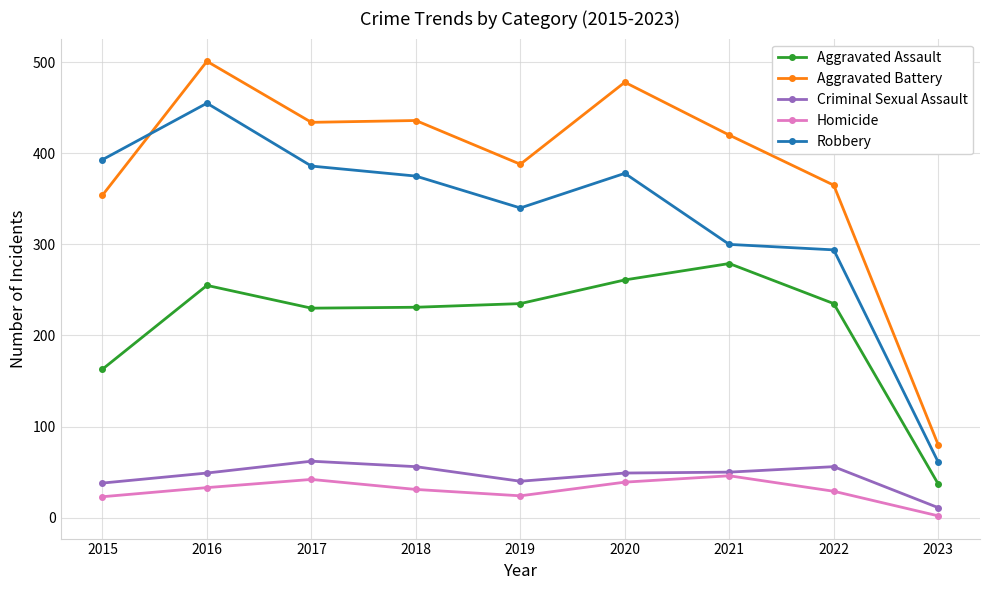

Which series changed the most between 2016 and 2020?

Robbery